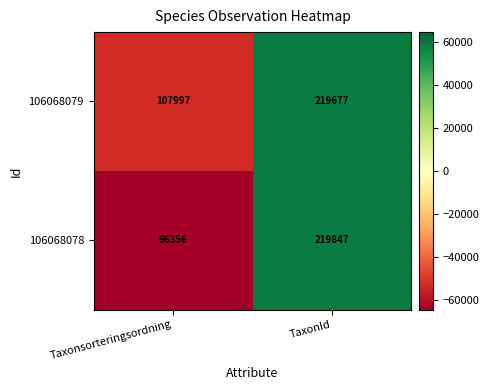

Reading left to right, what are all the values shown in this chart?

106068079: Taxonsorteringsordning=107997	TaxonId=219677
106068078: Taxonsorteringsordning=96356	TaxonId=219847